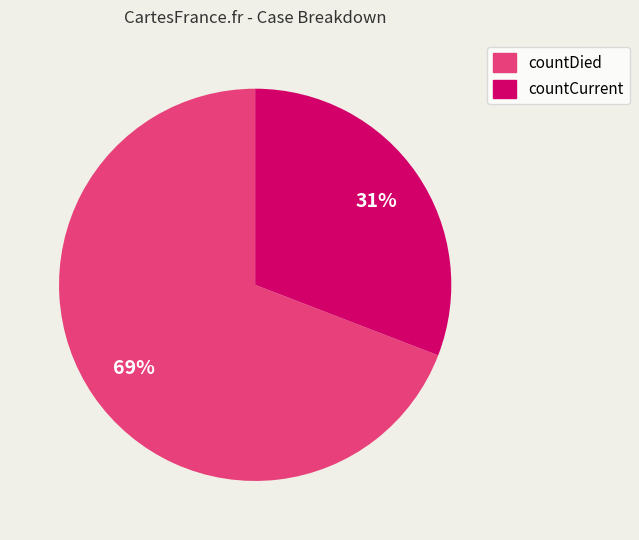

Which slice is the smallest?

countCurrent